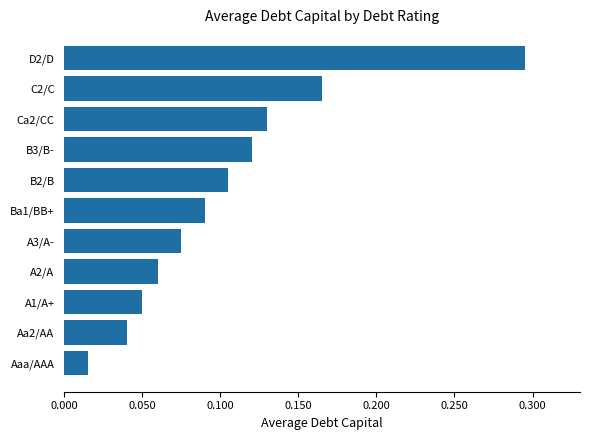

Which has a higher value, A3/A- or A1/A+?

A3/A-